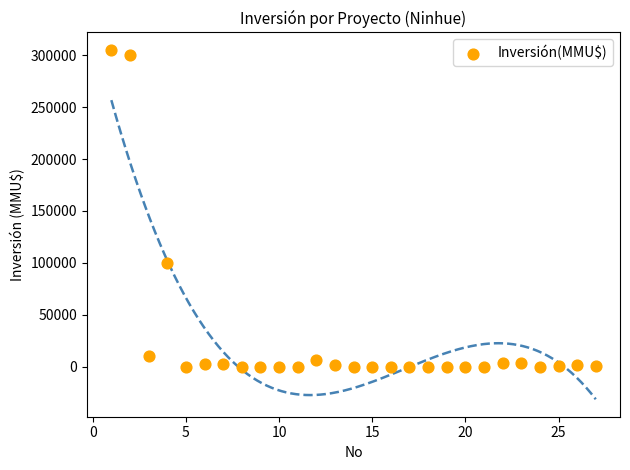

What Y value in the scatter plot is closest to 152500?

100320